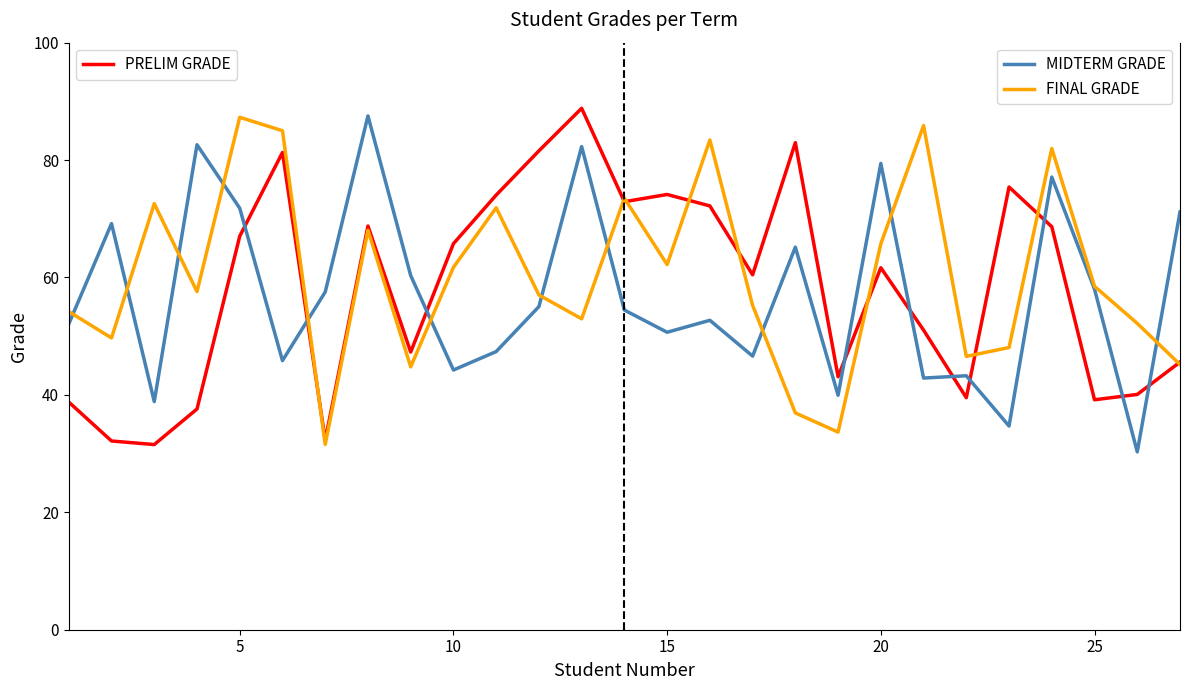

What is the greatest value displayed?

88.8